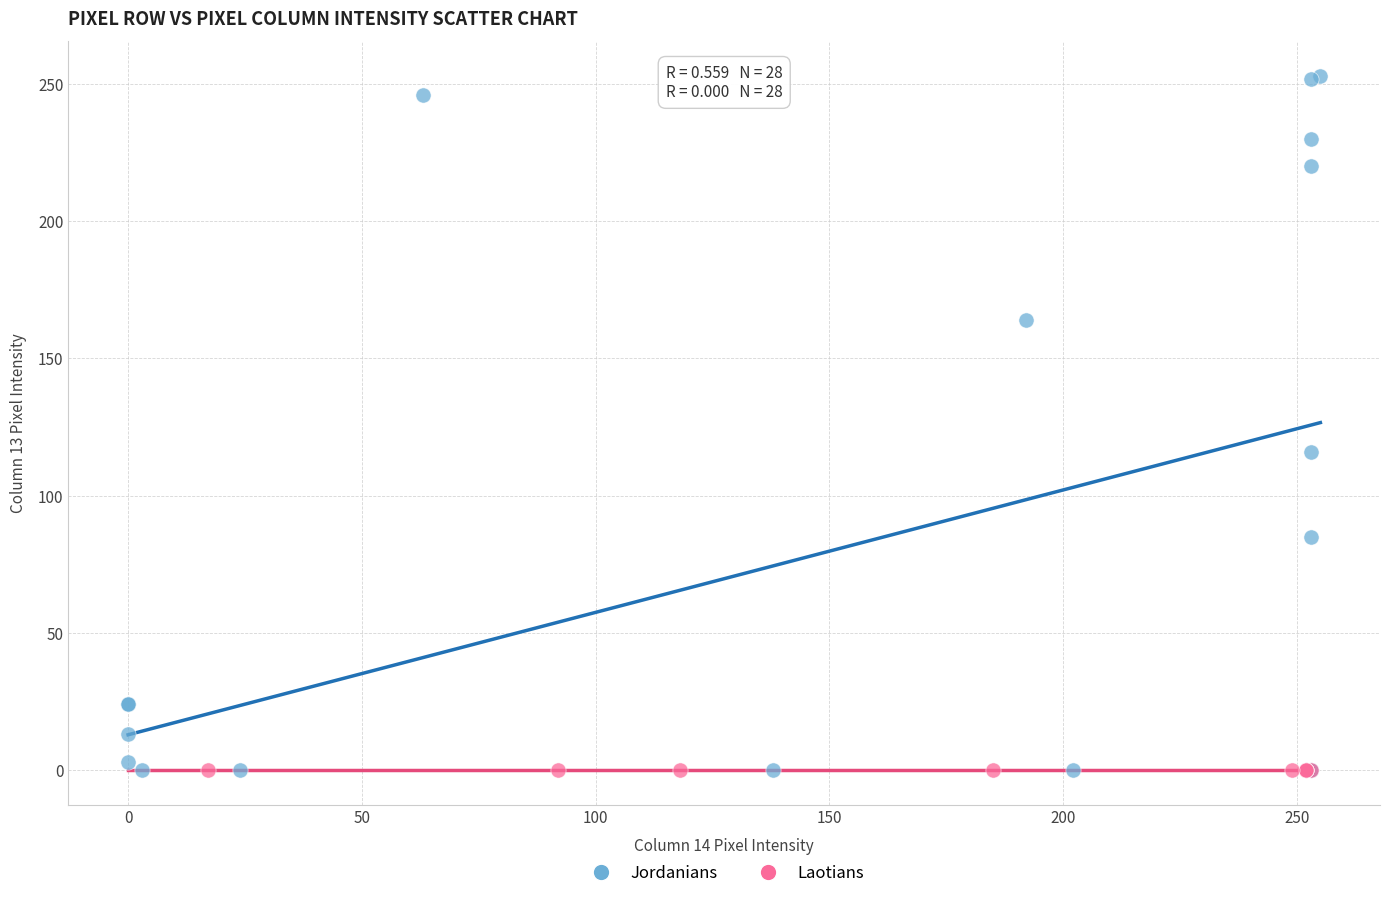

Which series contains the highest Y value?

Jordanians